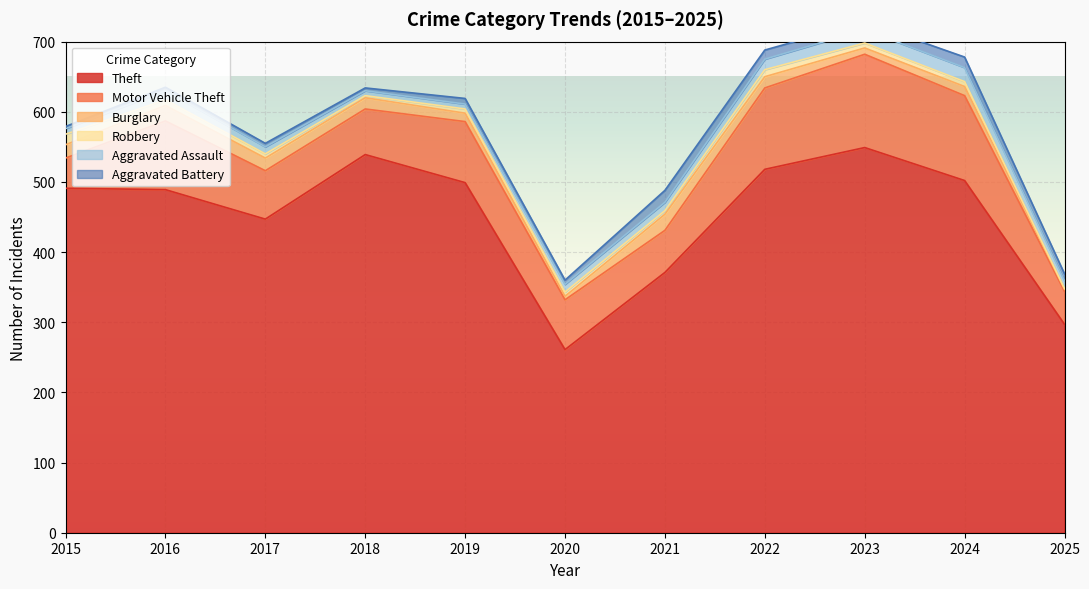

What is the difference between the maximum and second lowest values in the Robbery series?

12